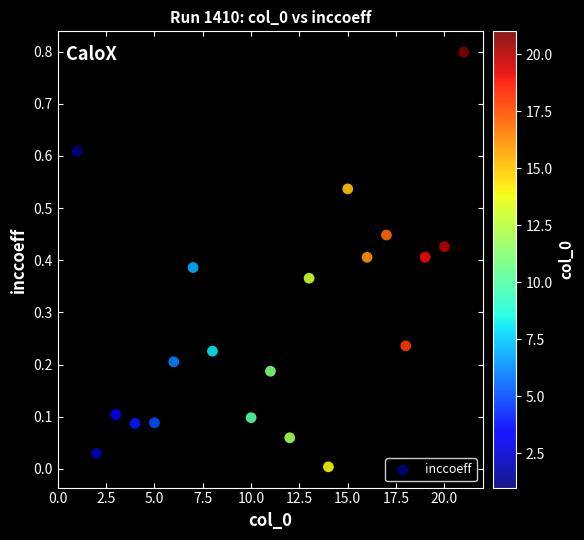

What is the range of Y values (max minus min)?

0.8